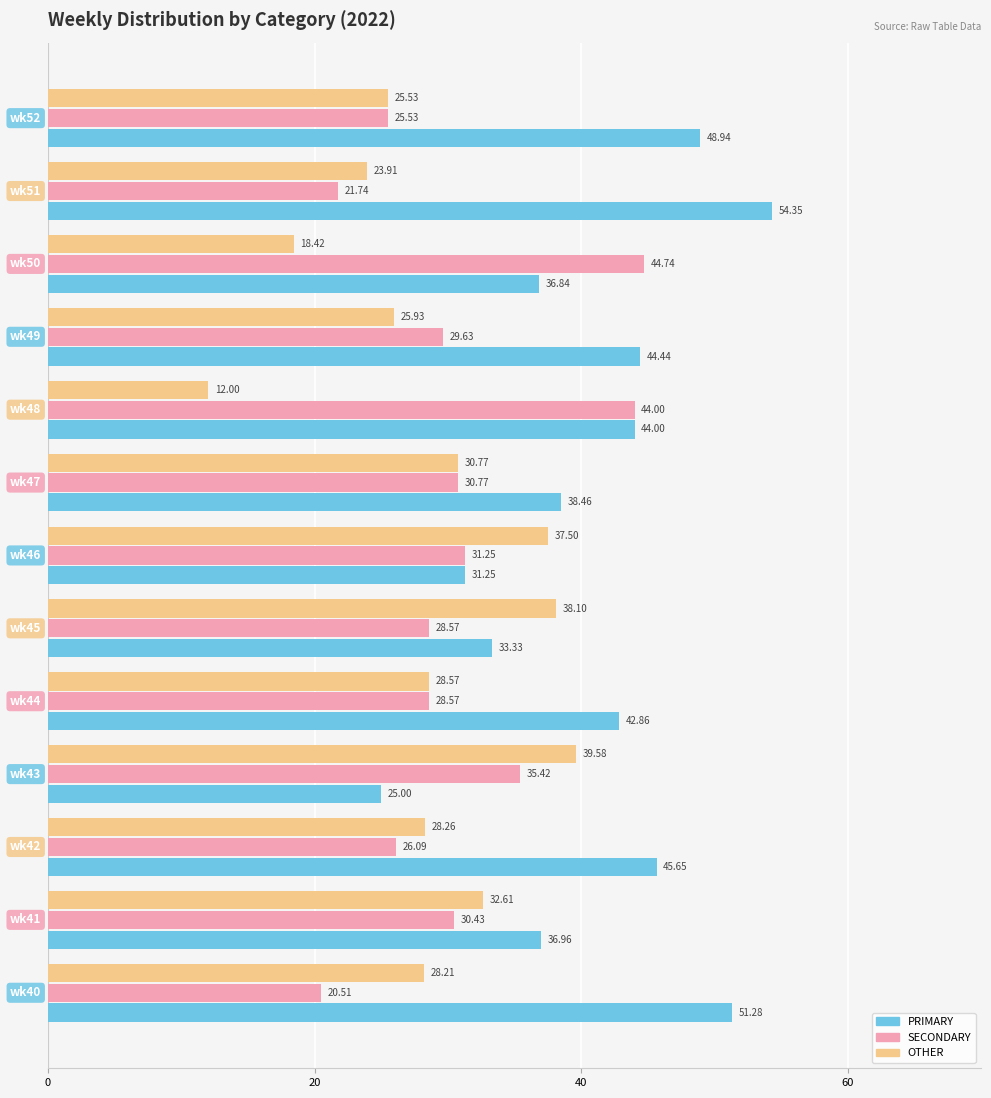

Which series has the largest total across all categories?

PRIMARY